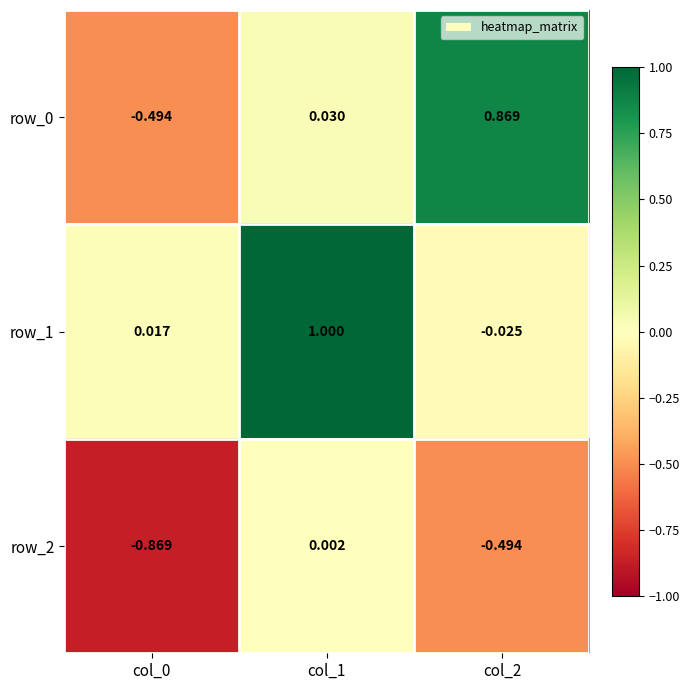

Is the value of row_0 at col_0 greater than the value of row_1 at col_2?

No